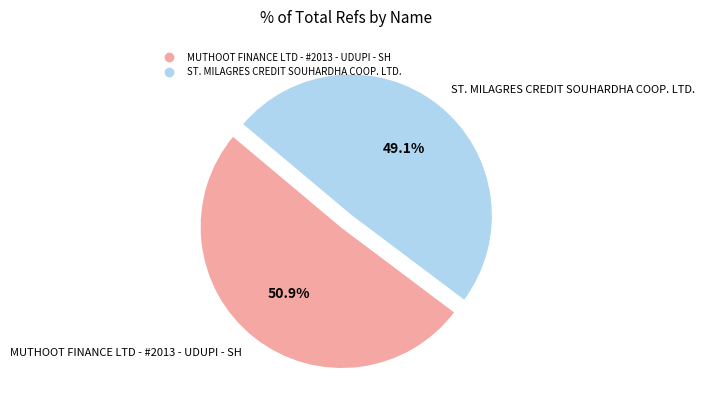

Does MUTHOOT FINANCE LTD - #2013 - UDUPI - SH represent more than half of the total?

Yes